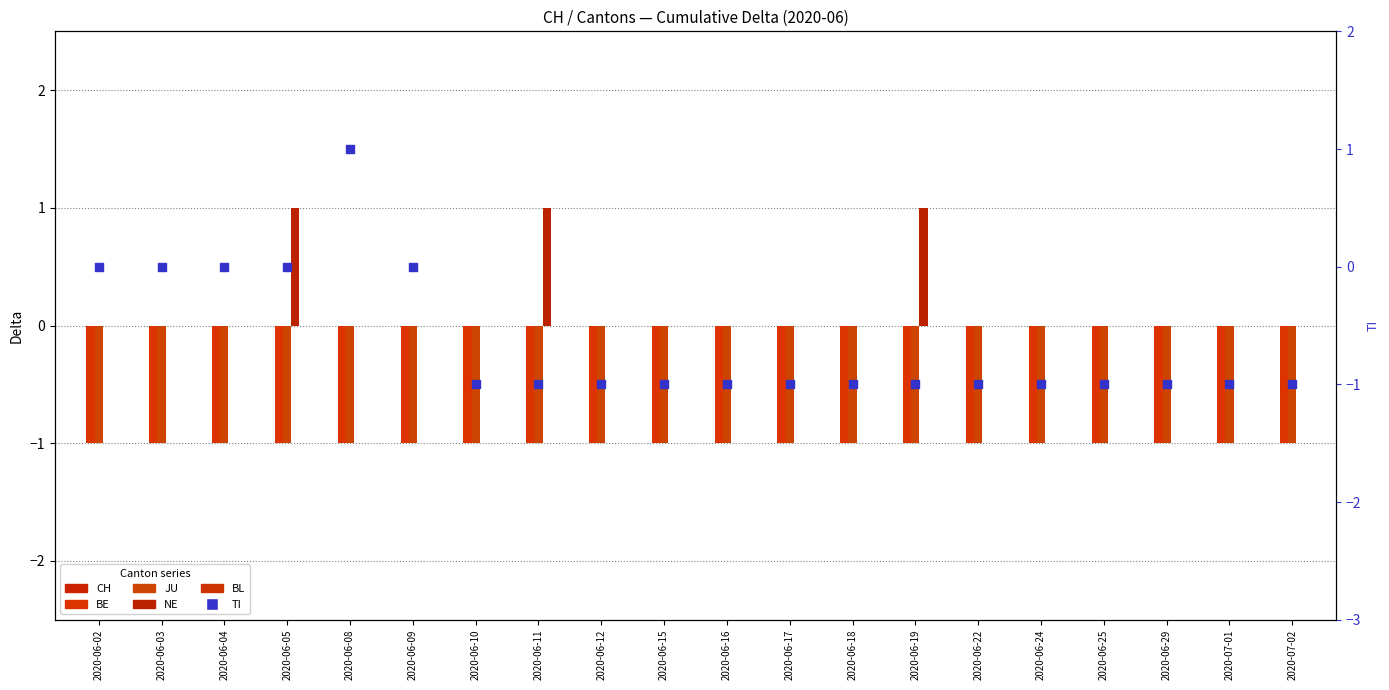

What are all the series names shown in the legend?

CH, BE, JU, NE, BL, TI